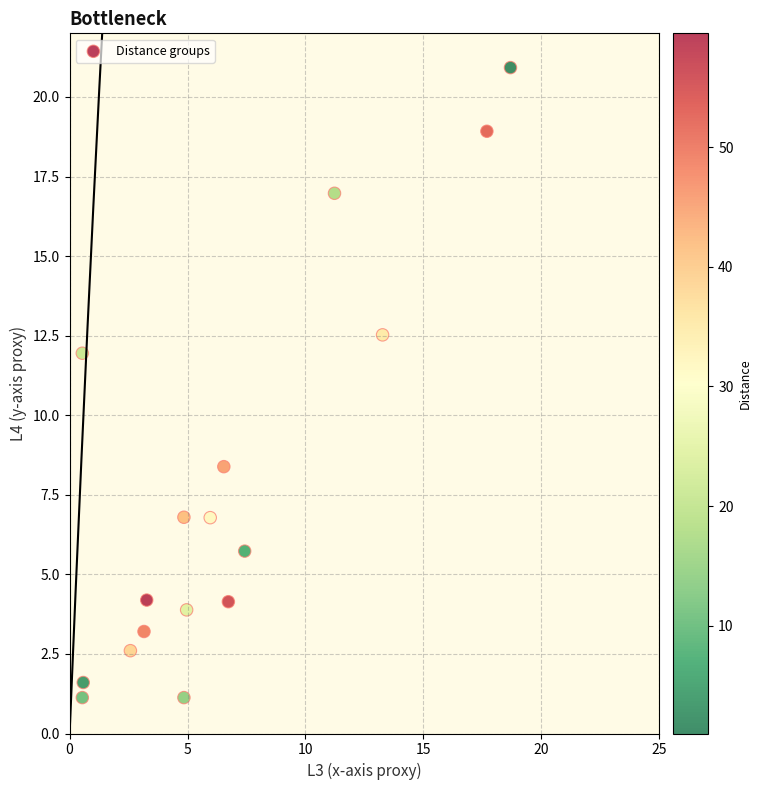

What Y value in the scatter plot is closest to 11?

11.9